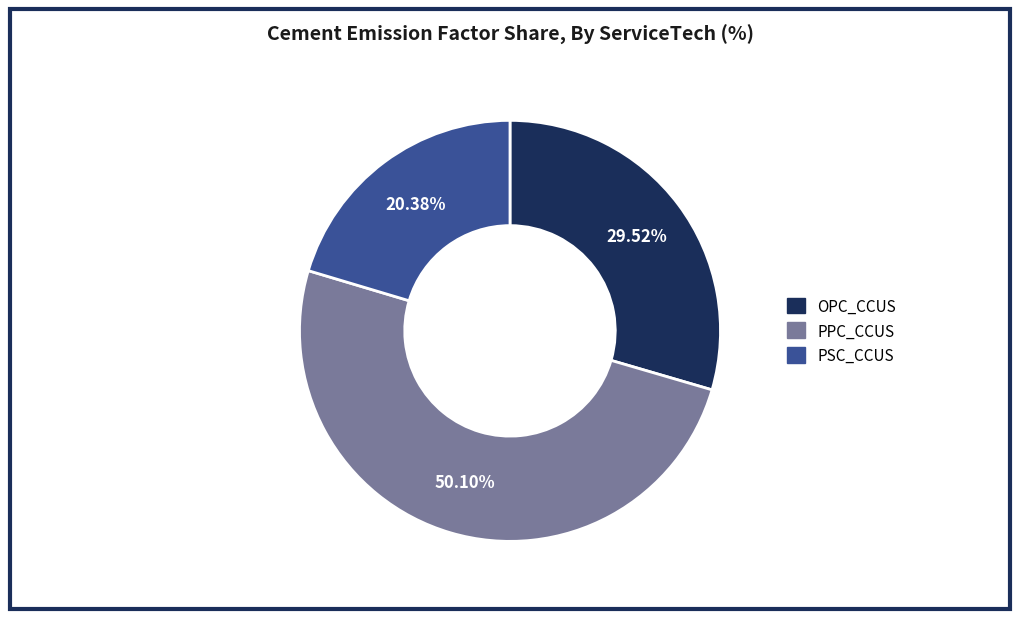

Combined, what portion of the pie is PPC_CCUS and PSC_CCUS?

70.5%